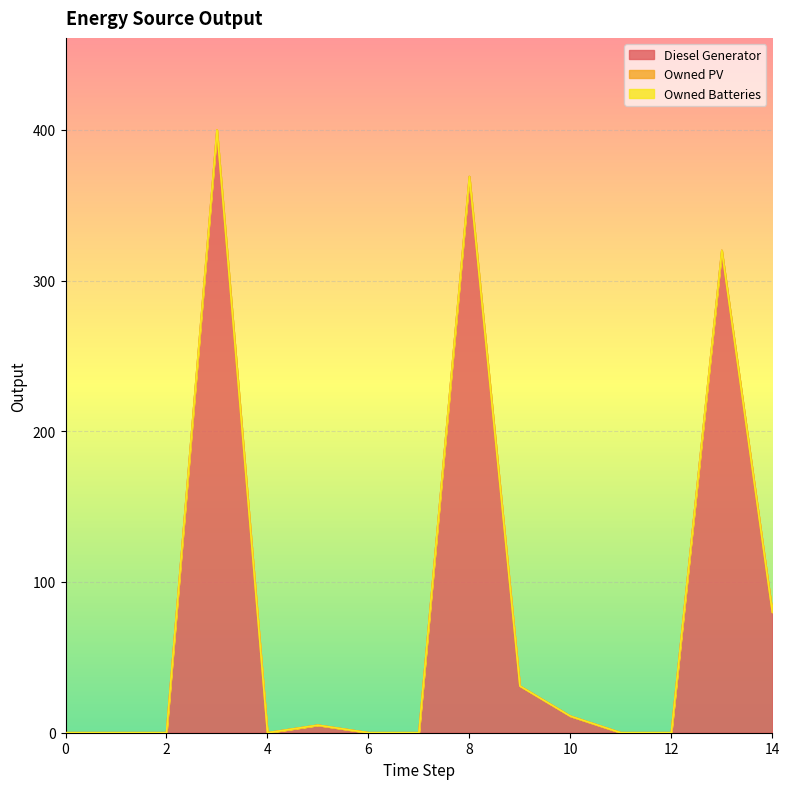

Reading left to right, what are all the values shown in this chart?

Diesel Generator: 0=0	1=0	2=0	3=400	4=0	5=5	6=0	7=0	8=369	9=31	10=11	11=0	12=0	13=320	14=80
Owned PV: 0=0	1=0	2=0	3=0	4=0	5=0	6=0	7=0	8=0	9=0	10=0	11=0	12=0	13=0	14=0
Owned Batteries: 0=0	1=0	2=0	3=0	4=0	5=0	6=0	7=0	8=0	9=0	10=0	11=0	12=0	13=0	14=0